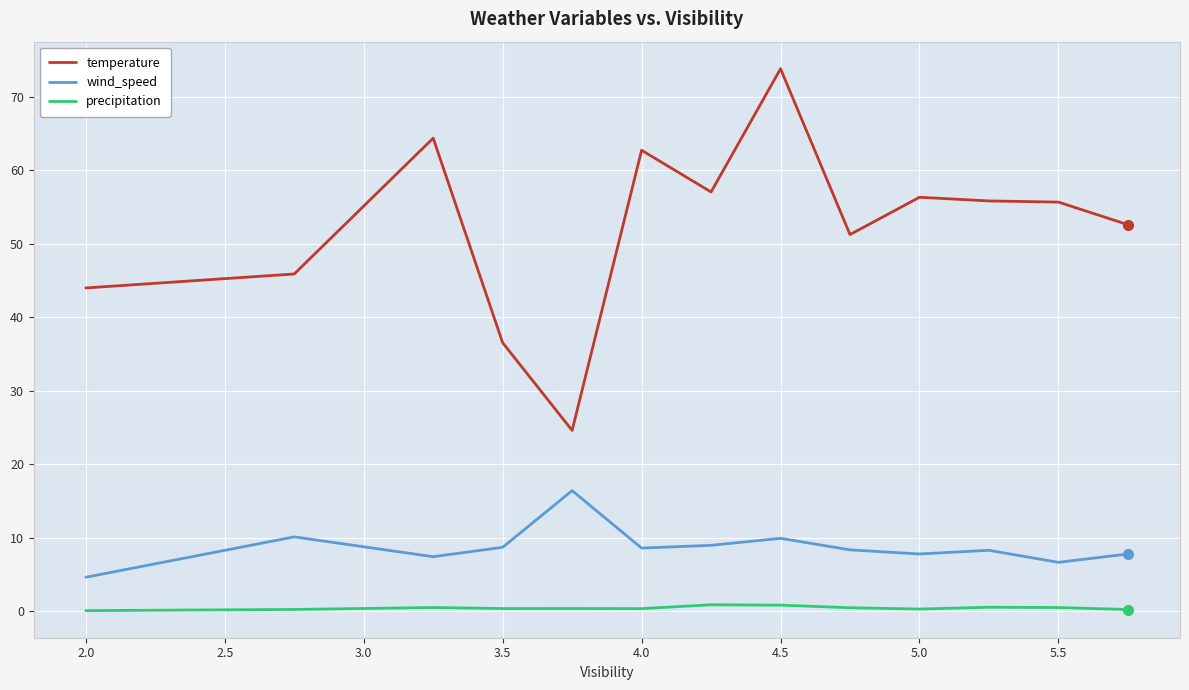

Rank the series by their average value, from highest to lowest.

temperature, wind_speed, precipitation